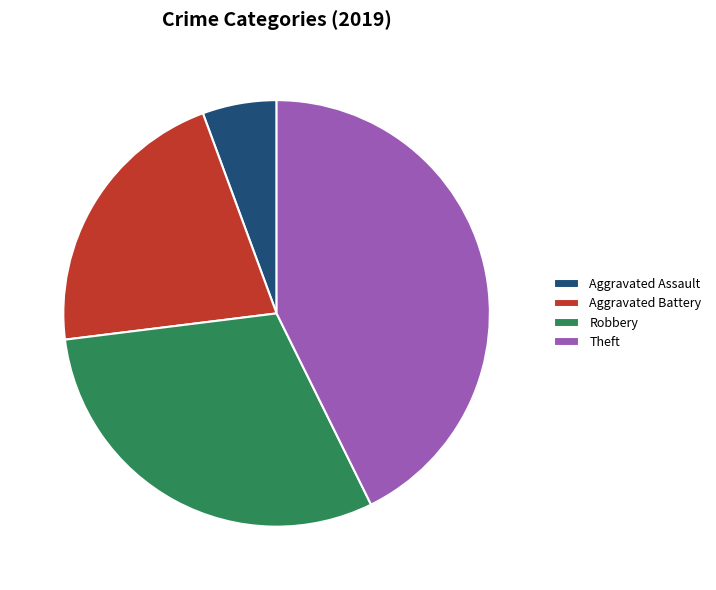

Is there any slice that represents more than half of the pie?

No